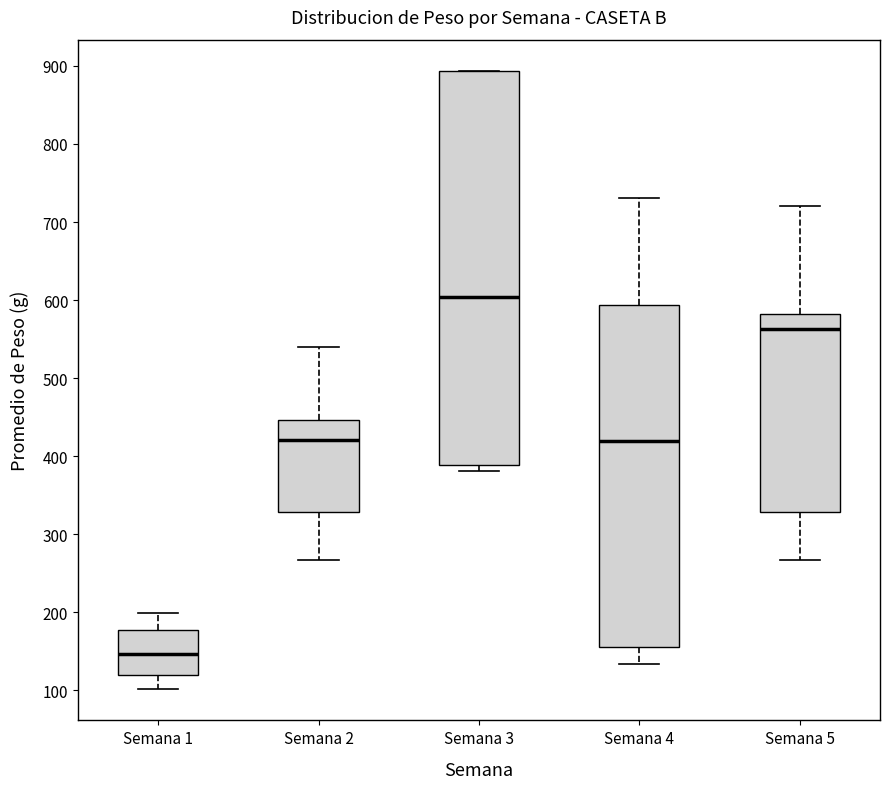

Reading left to right, transcribe this box plot: for each box, give where its median line is, the range the box spans, and where its two whiskers end, as read against the y-axis. The values are not printed on the chart, so give them approximately, as read against the axis.

Semana 1: median 150, box 120 to 180, whiskers 100 to 200
Semana 2: median 420, box 330 to 450, whiskers 270 to 540
Semana 3: median 600, box 390 to 890, whiskers 380 to 890
Semana 4: median 420, box 160 to 590, whiskers 130 to 730
Semana 5: median 560, box 330 to 580, whiskers 270 to 720